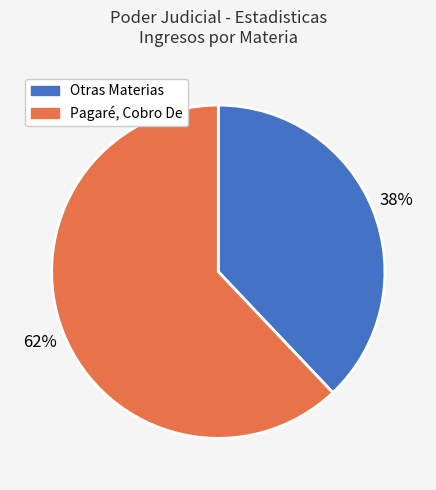

To the nearest percent, what is the average slice percentage?

50%